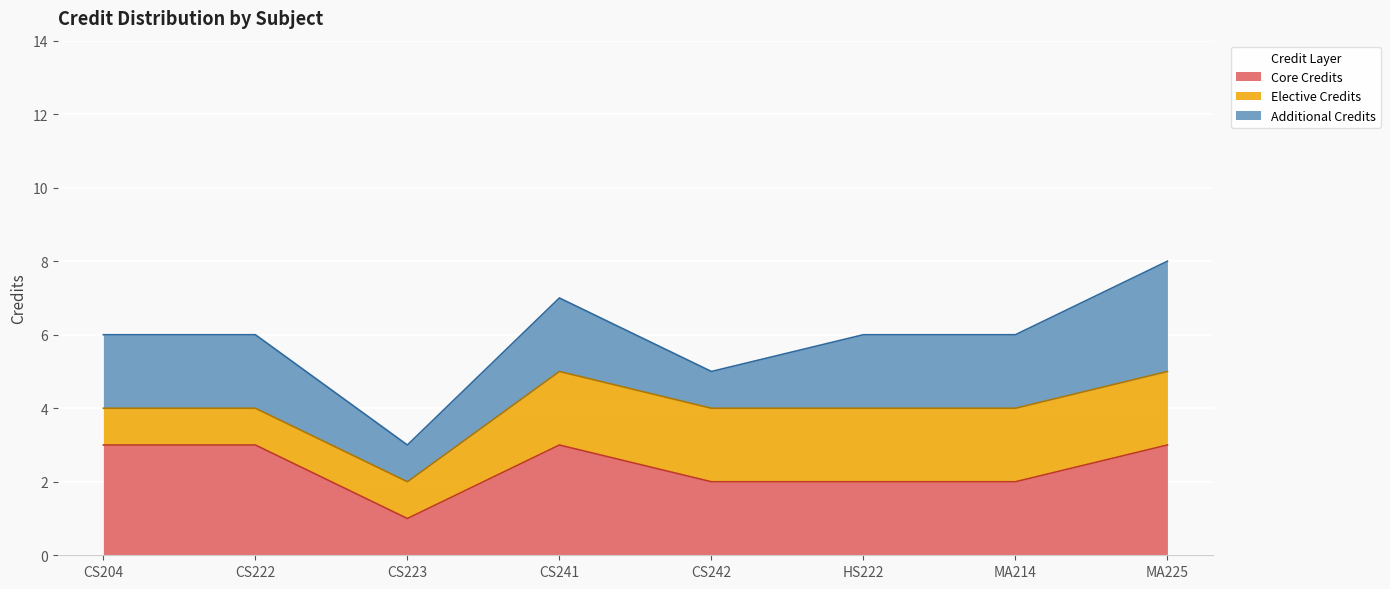

Which label corresponds to the smallest value in the chart?

CS223